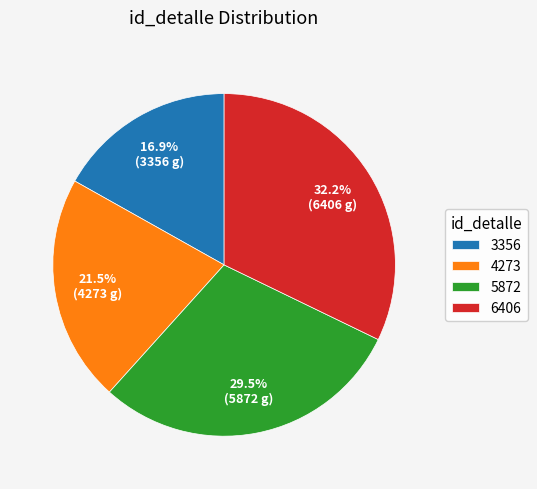

How many segments does this pie chart have?

4